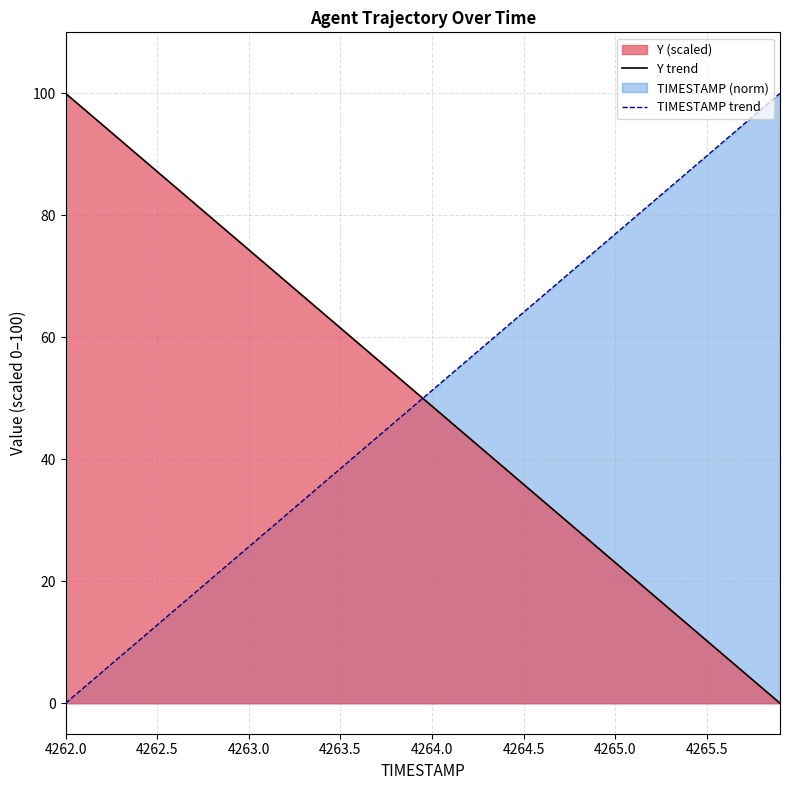

What is the total value across all series at 4265.0?

100.0